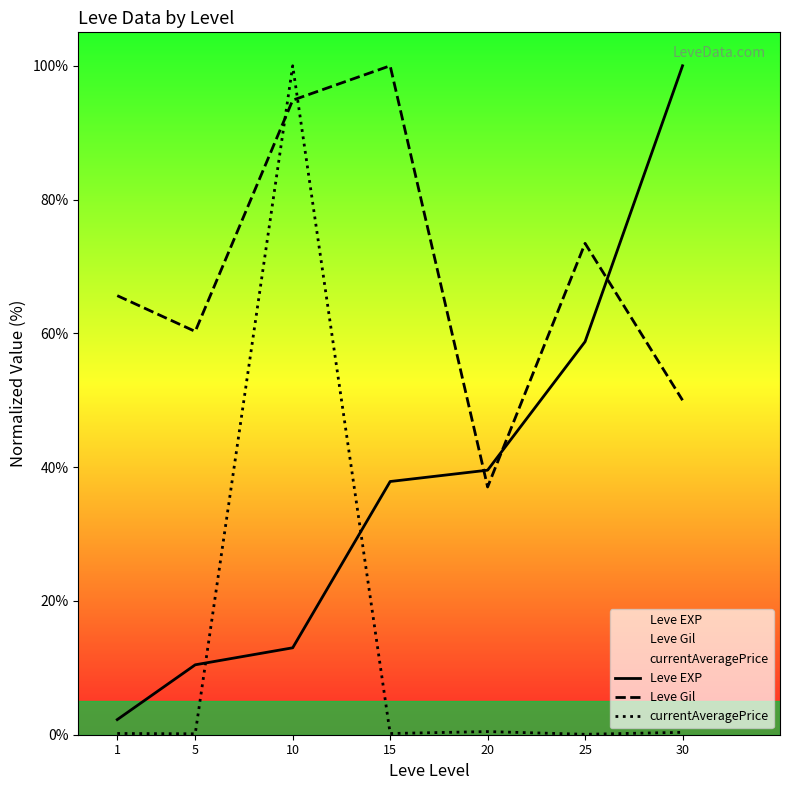

True or false: Leve EXP has a value of 100.0 at 30.

True